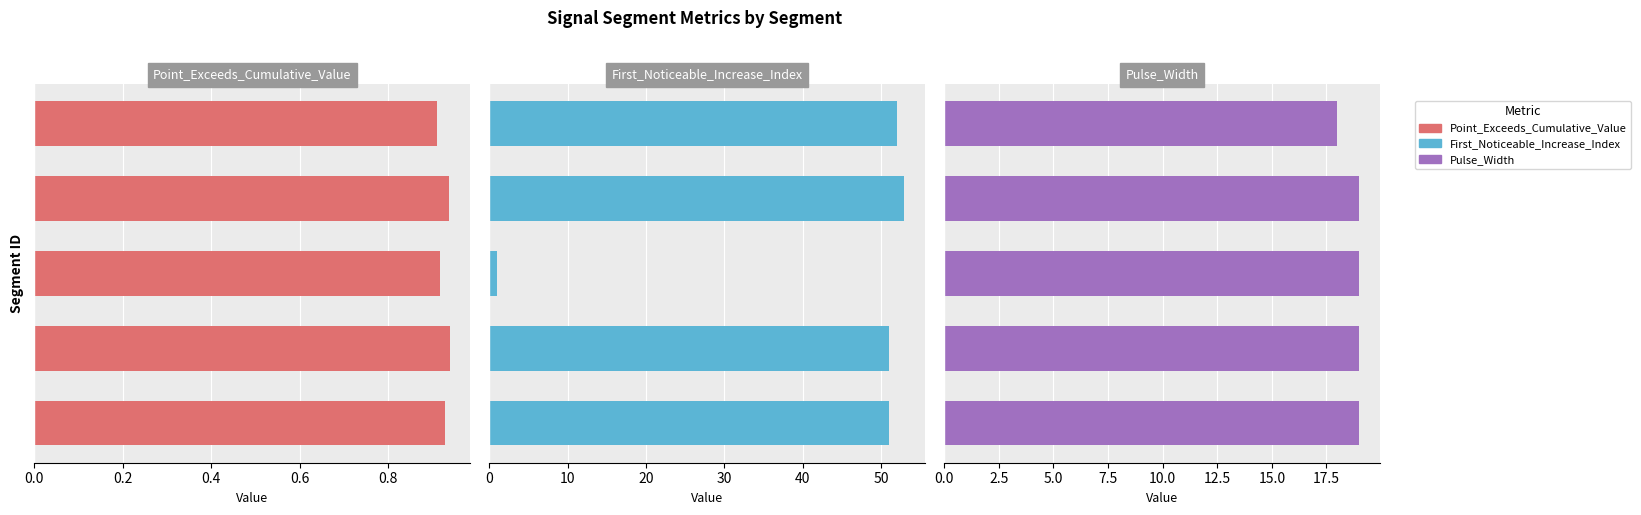

The Pulse_Width series shows 19.0 at 0.6. True or false?

True